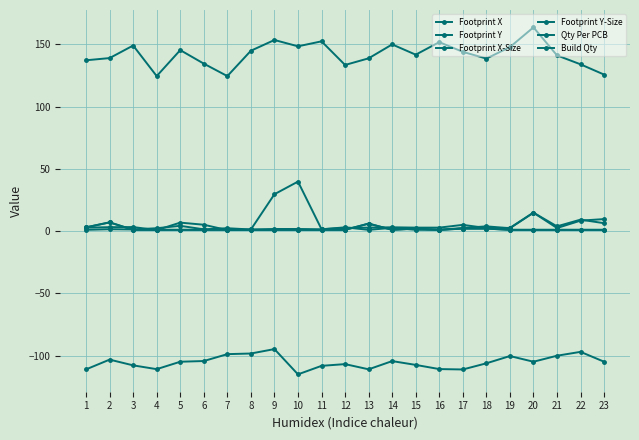

Reading left to right, transcribe all the data shown in this chart.

Footprint X: 1=137.3	2=139.0	3=149.1	4=124.6	5=145.5	6=134.6	7=124.6	8=144.9	9=153.6	10=148.5	11=152.5	12=133.5	13=138.8	14=150.0	15=141.8	16=151.9	17=144.1	18=138.6	19=147.9	20=163.7	21=141.2	22=134.0	23=125.8
Footprint Y: 1=-111.2	2=-103.3	3=-107.9	4=-111.0	5=-105.0	6=-104.4	7=-98.9	8=-98.4	9=-94.8	10=-115.2	11=-108.3	12=-106.9	13=-111.1	14=-104.5	15=-107.6	16=-110.9	17=-111.2	18=-106.3	19=-100.4	20=-105.0	21=-100.2	22=-97.1	23=-105.0
Footprint X-Size: 1=2.8	2=3.1	3=3.2	4=0.8	5=6.8	6=5.1	7=0.8	8=1.3	9=29.6	10=39.8	11=1.5	12=2.5	13=2.8	14=3.0	15=2.8	16=2.8	17=5.0	18=2.5	19=2.5	20=14.8	21=2.5	22=8.4	23=9.6
Footprint Y-Size: 1=1.0	2=1.5	3=1.3	4=2.3	5=4.2	6=1.4	7=2.3	8=1.3	9=1.7	10=1.7	11=1.4	12=3.0	13=1.0	14=2.6	15=1.0	16=1.0	17=2.5	18=3.8	19=2.3	20=14.8	21=3.8	22=9.2	23=6.3
Qty Per PCB: 1=3.0	2=7.0	3=1.0	4=1.0	5=1.0	6=1.0	7=1.0	8=1.0	9=1.0	10=1.0	11=1.0	12=1.0	13=6.0	14=1.0	15=2.0	16=1.0	17=2.0	18=2.0	19=1.0	20=1.0	21=1.0	22=1.0	23=1.0
Build Qty: 1=3.0	2=7.0	3=1.0	4=1.0	5=1.0	6=1.0	7=1.0	8=1.0	9=1.0	10=1.0	11=1.0	12=1.0	13=6.0	14=1.0	15=2.0	16=1.0	17=2.0	18=2.0	19=1.0	20=1.0	21=1.0	22=1.0	23=1.0